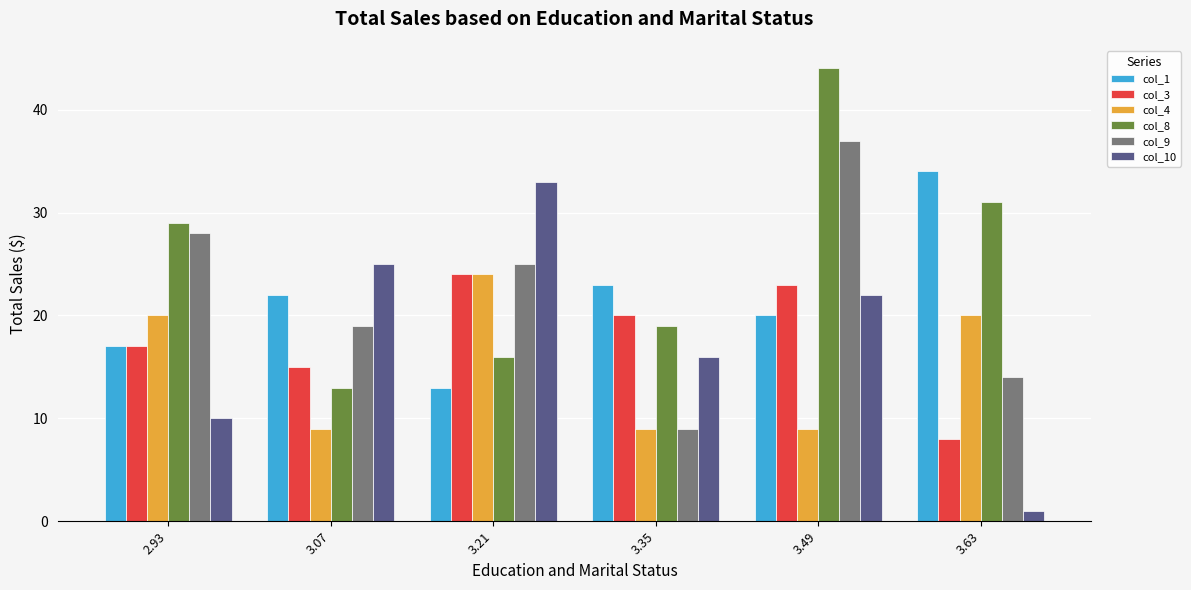

What is the value of the col_1 bar at the 2nd from the left?

22